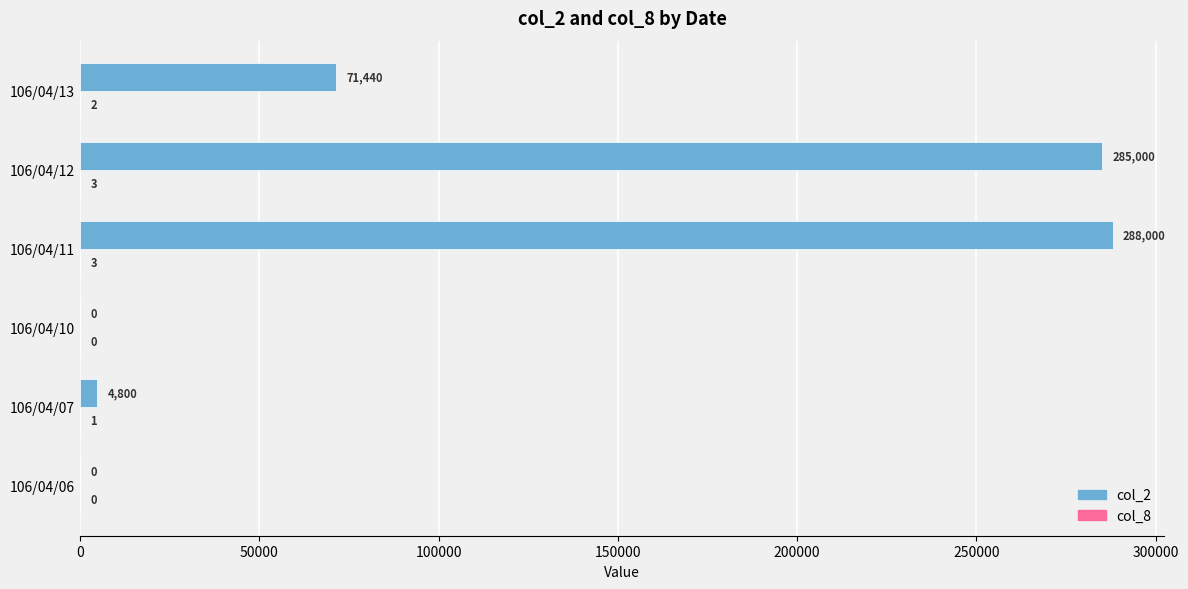

What is the sum of all col_2 values?

649240